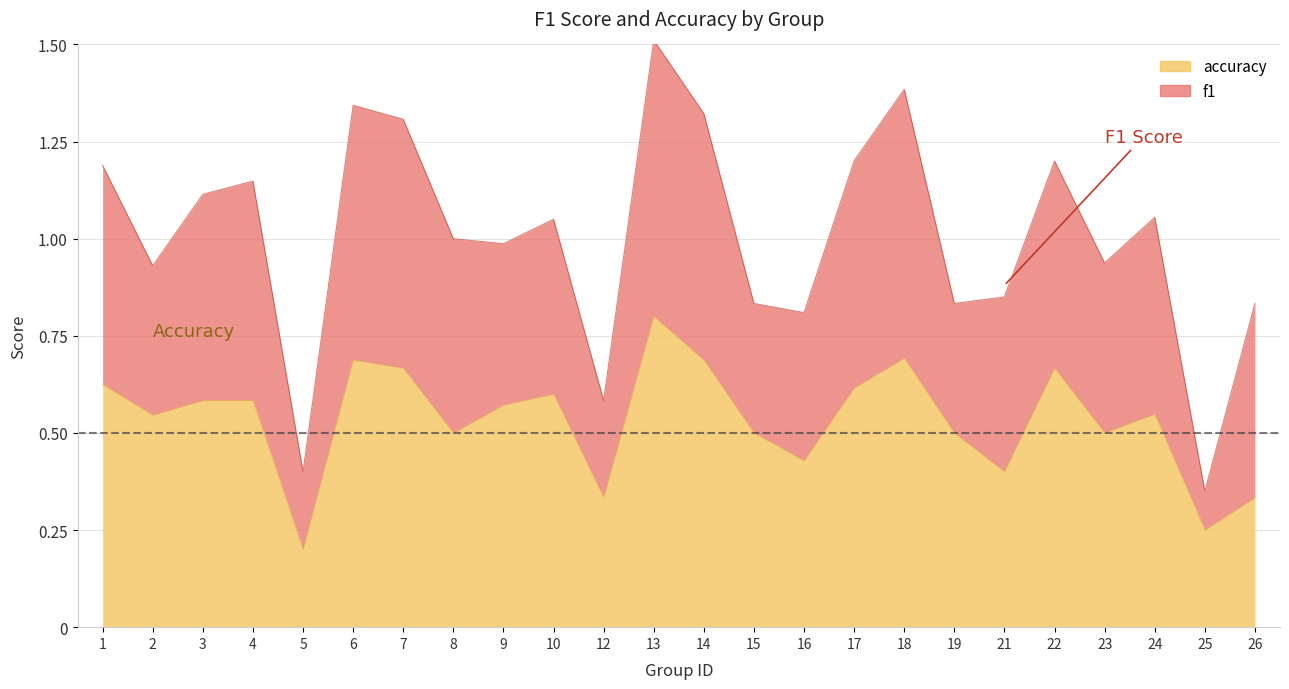

The value at 24 is 0.5. True or false?

True